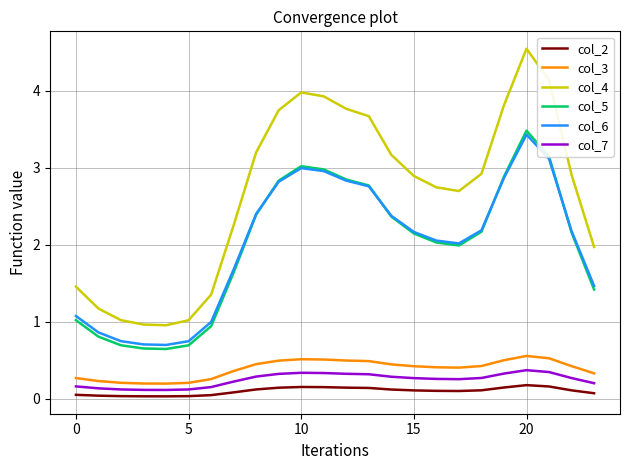

How many values in the col_4 series are below 2?

8